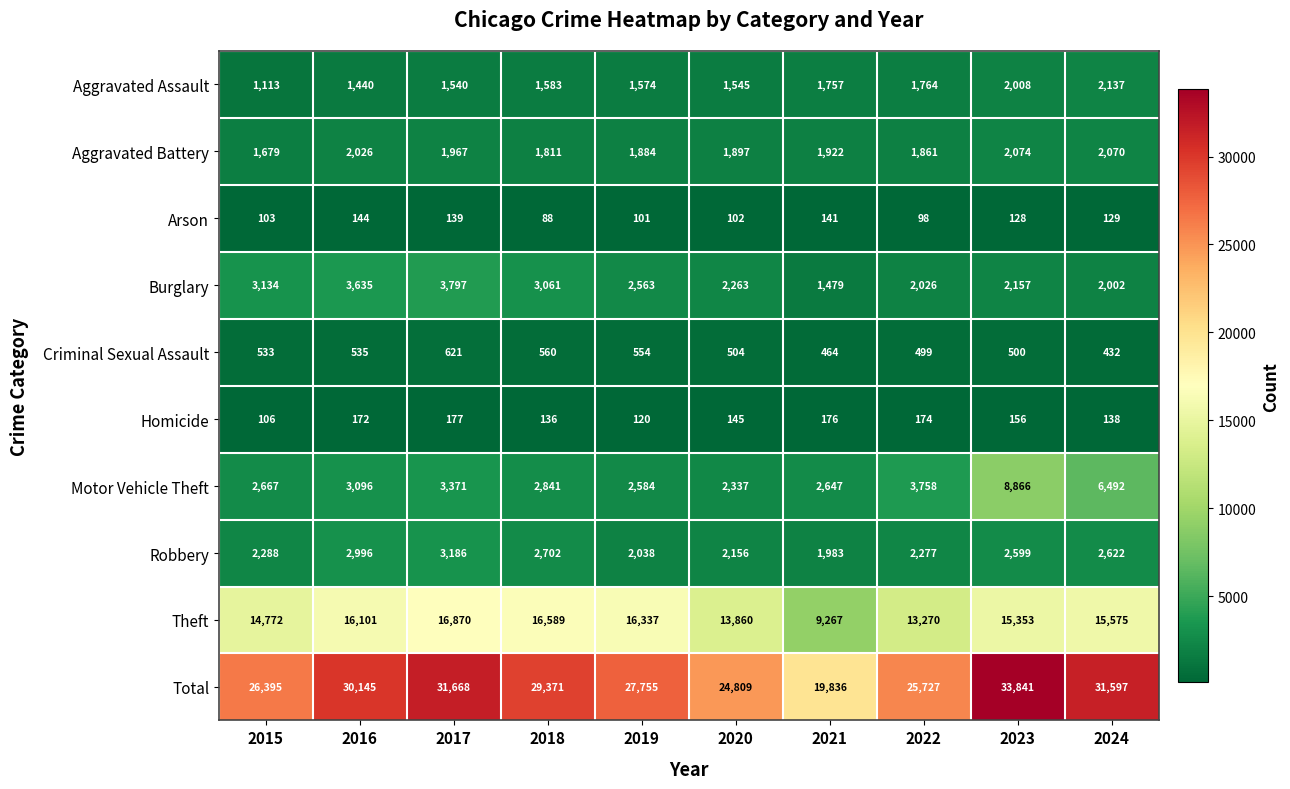

What is the maximum value shown in the chart?

33841